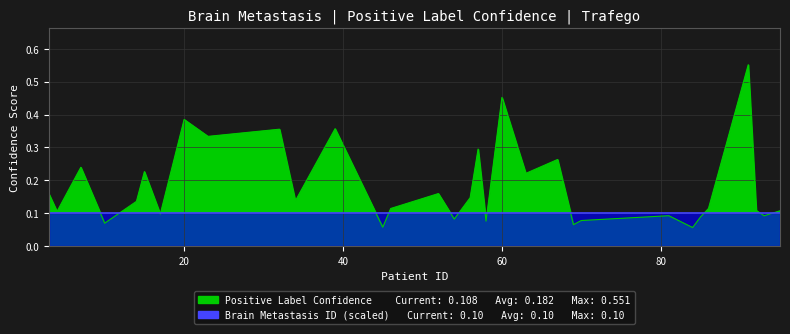

List the labels in order of value, smallest first.

84, 45, 69, 10, 58, 70, 54, 85, 93, 81, 17, 4, 95, 92, 46, 86, 14, 34, 56, 3, 52, 63, 15, 7, 67, 57, 23, 32, 39, 20, 60, 91